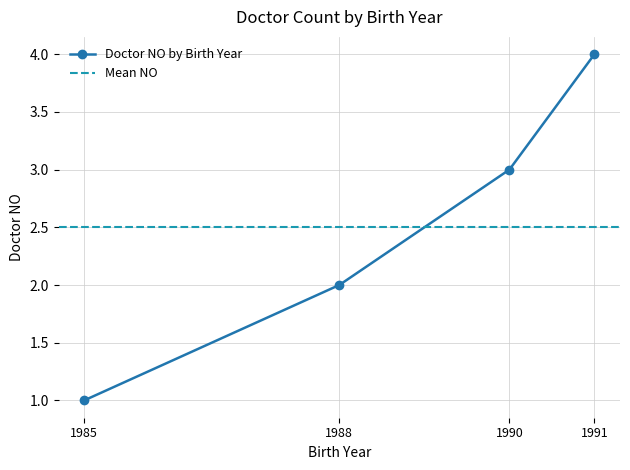

What is the value of the 3rd point from the left?

3